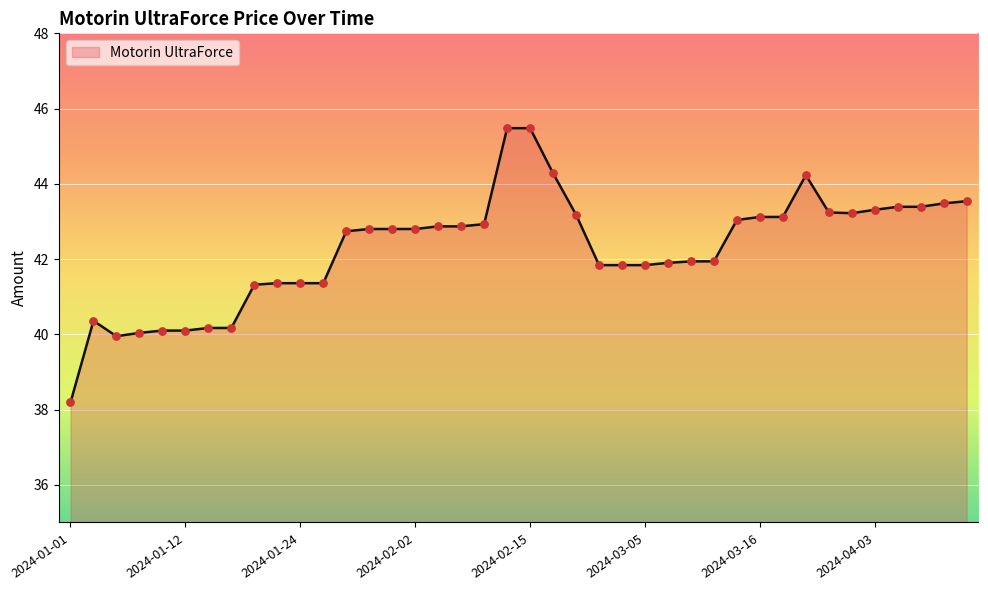

What is the maximum value shown in the chart?

45.5